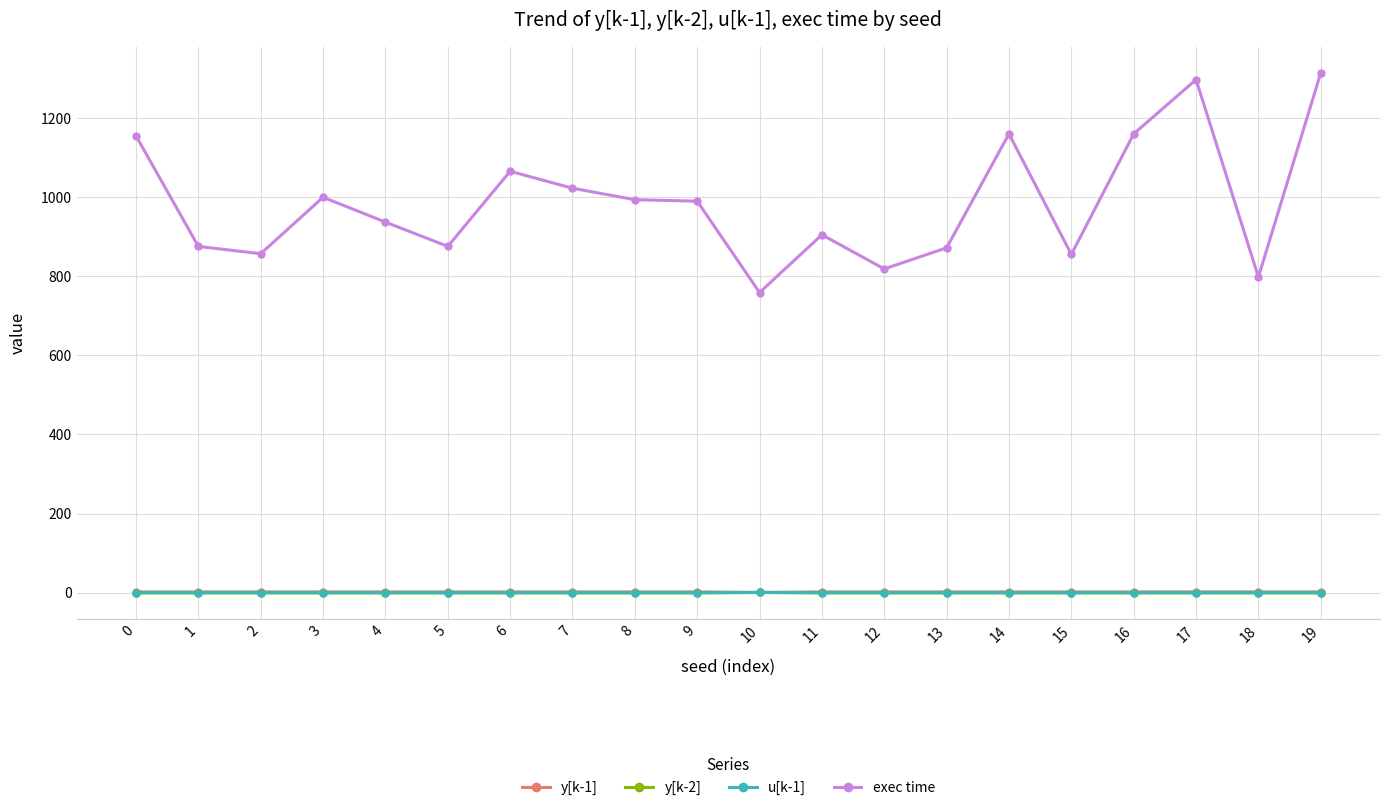

How many lines are shown in the chart?

4